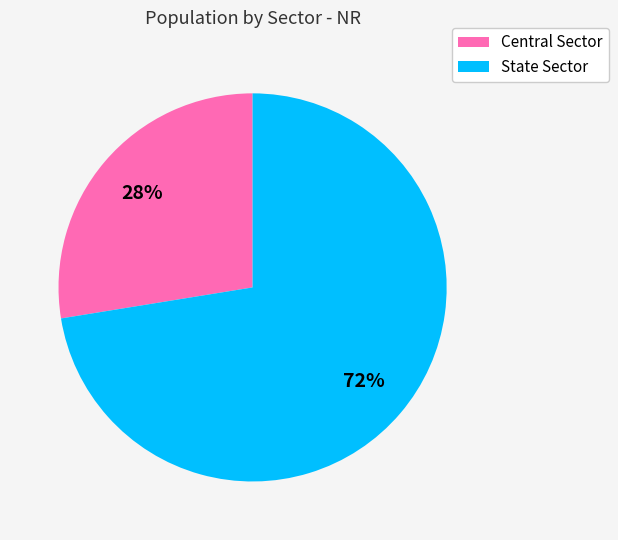

How many slices are in this pie chart?

2